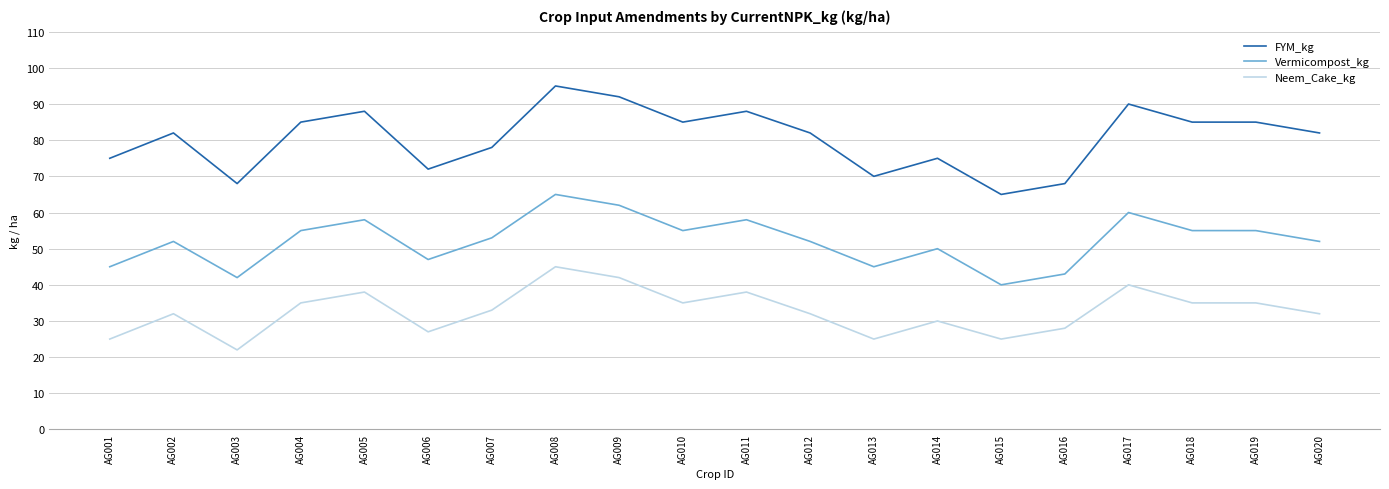

The Neem_Cake_kg series shows 32 at AG002. True or false?

True